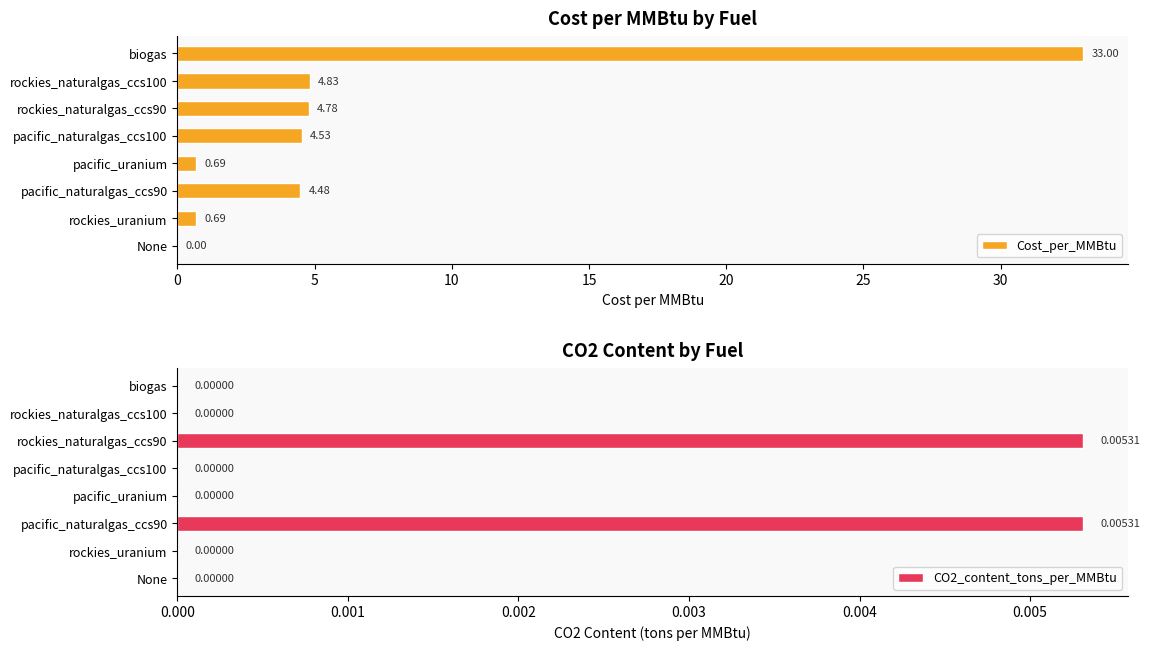

How many values in the Cost_per_MMBtu series are below 4?

3